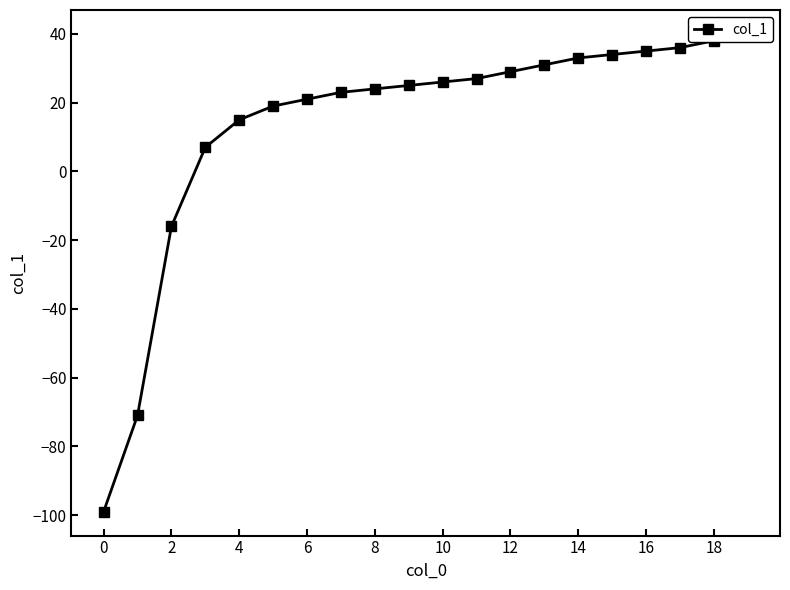

What is the difference between the maximum and second lowest values?

111